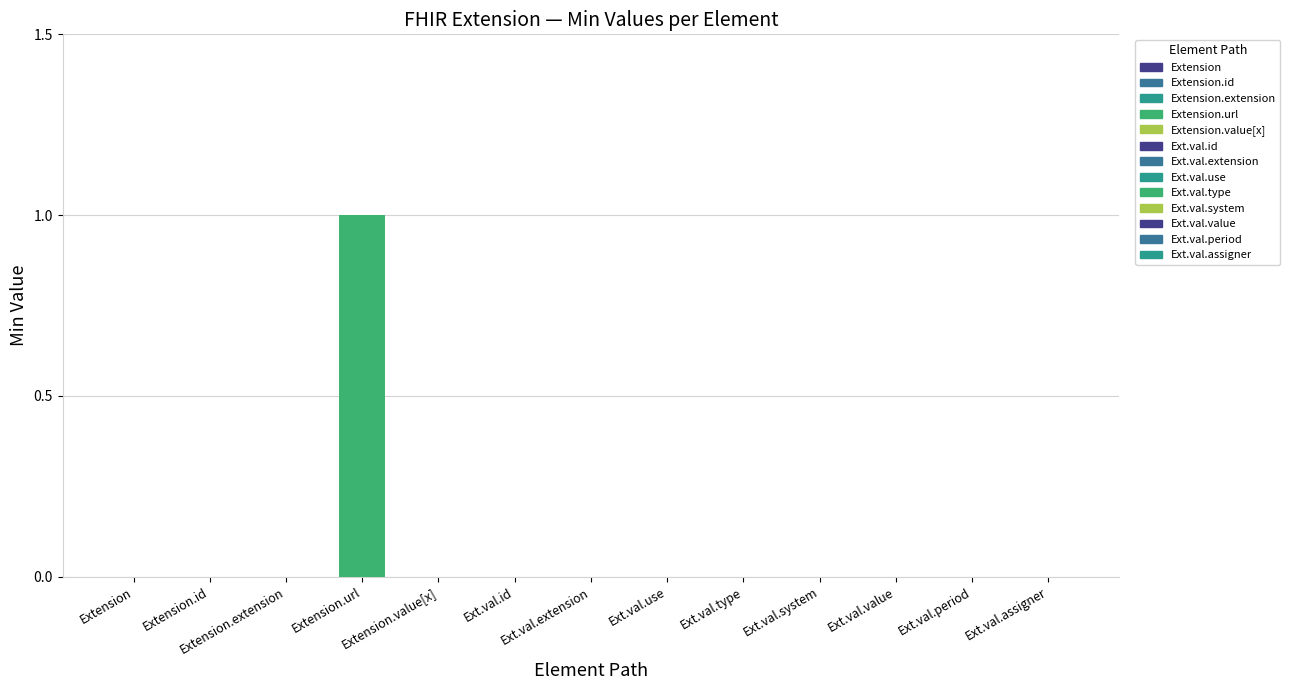

Count the number of categories in the chart.

13